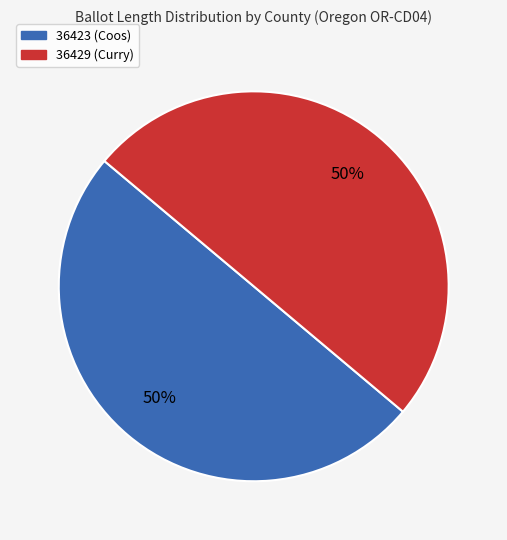

What percentage is the 36429 (Curry) slice, to the nearest percent?

50%